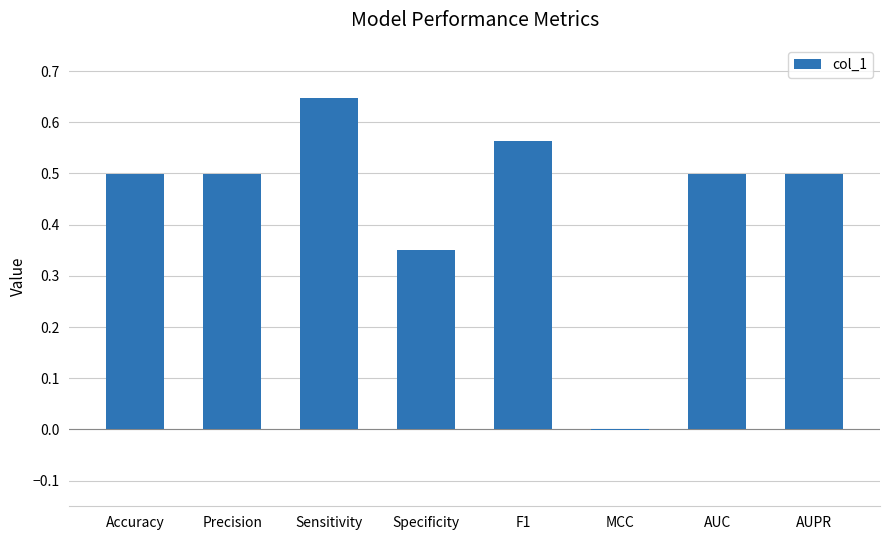

How many data points are above 0?

7